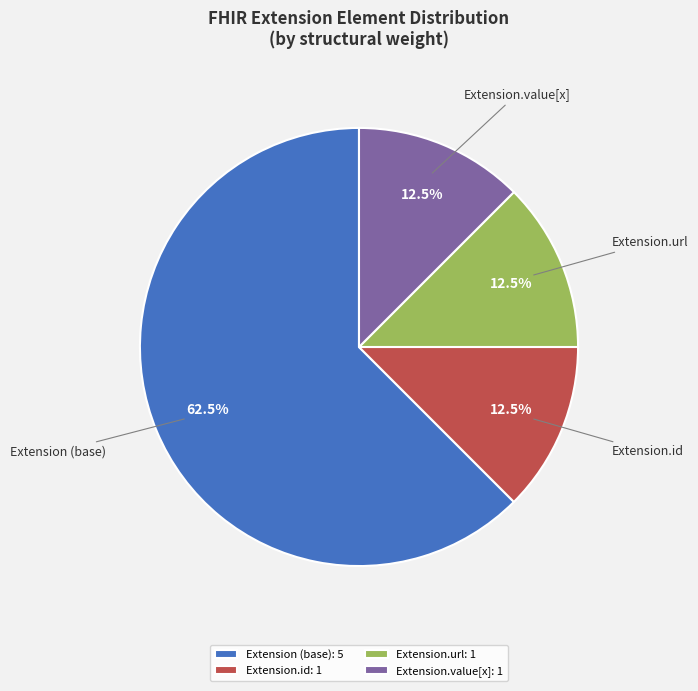

Is Extension (base) the majority of the pie?

Yes